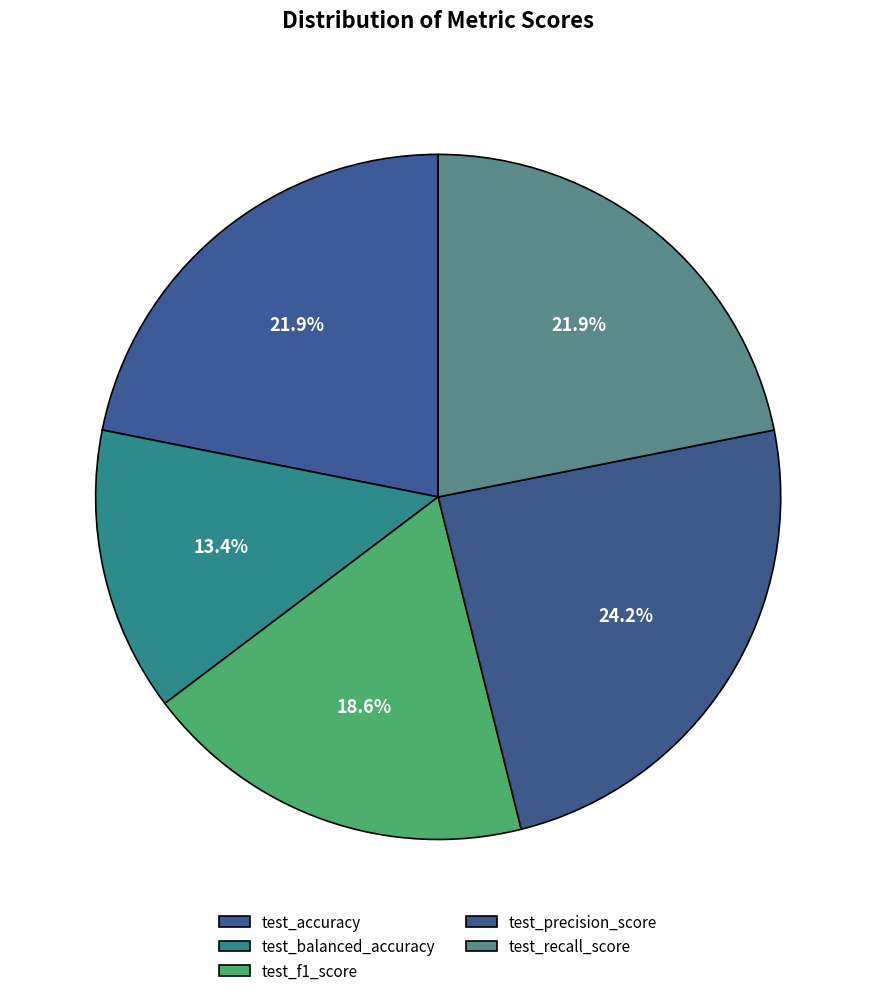

How many segments does this pie chart have?

5